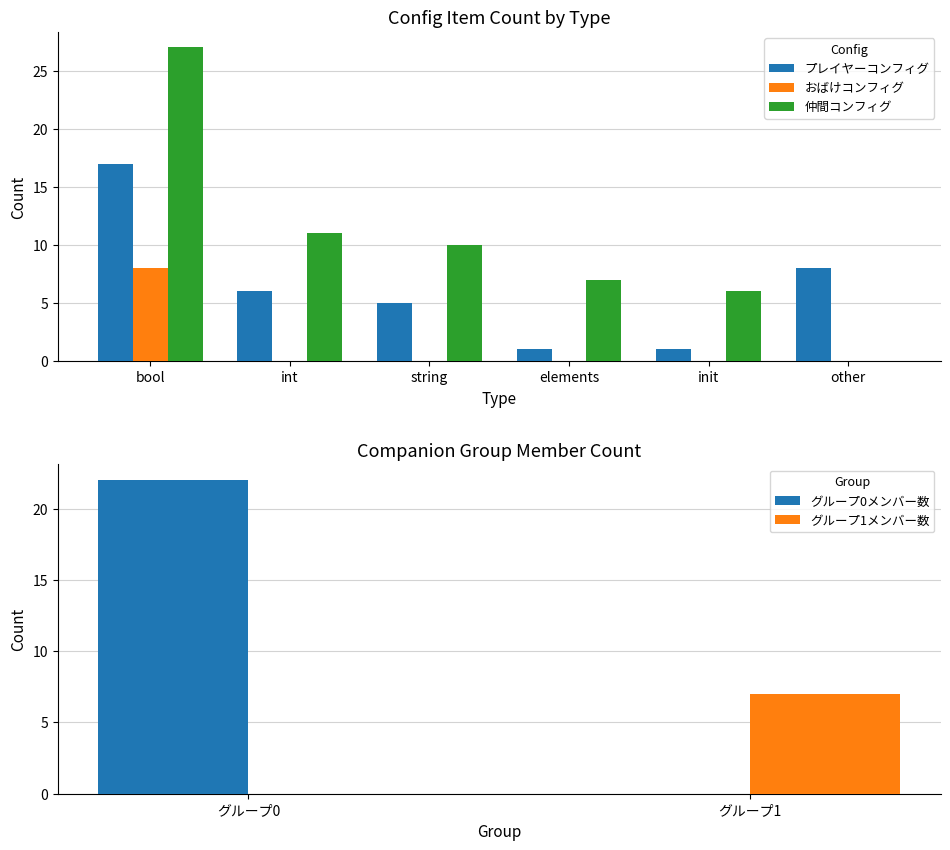

Does the chart contain stacked bars?

No